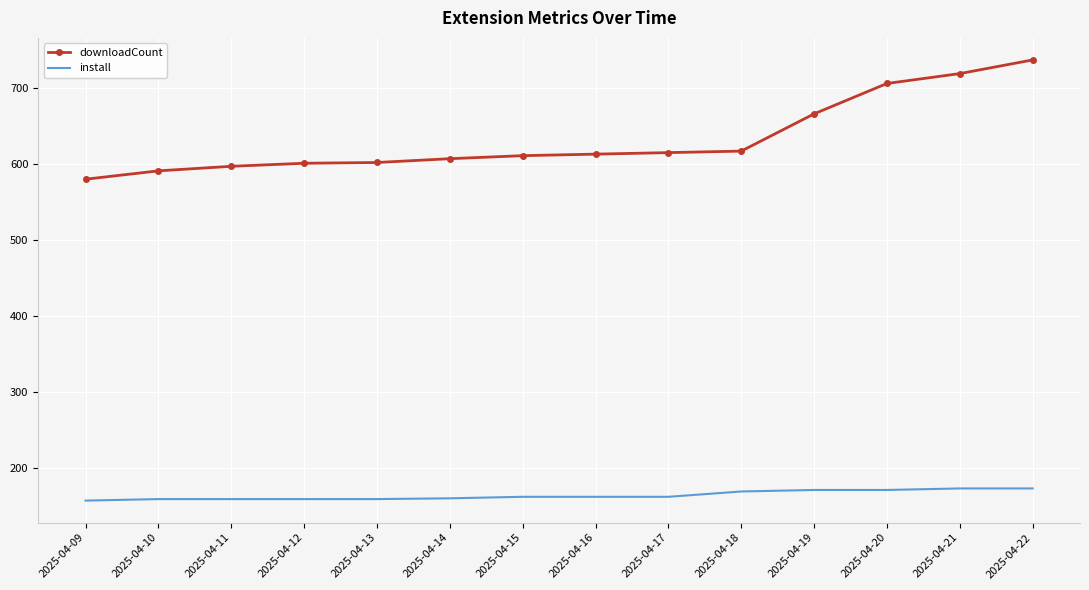

True or false: downloadCount and install intersect in this chart.

False